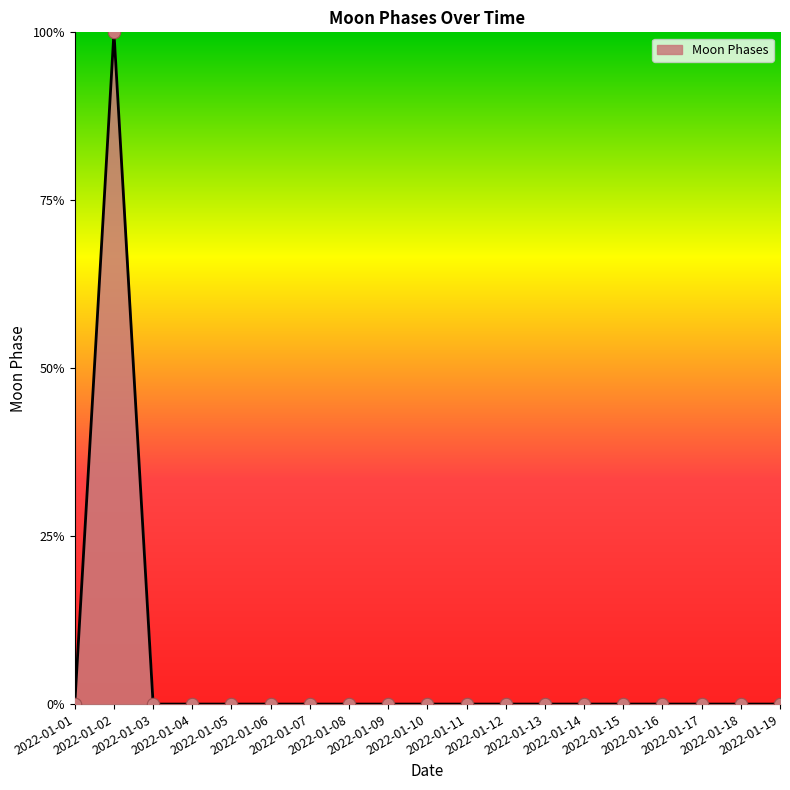

What is the greatest value displayed?

100